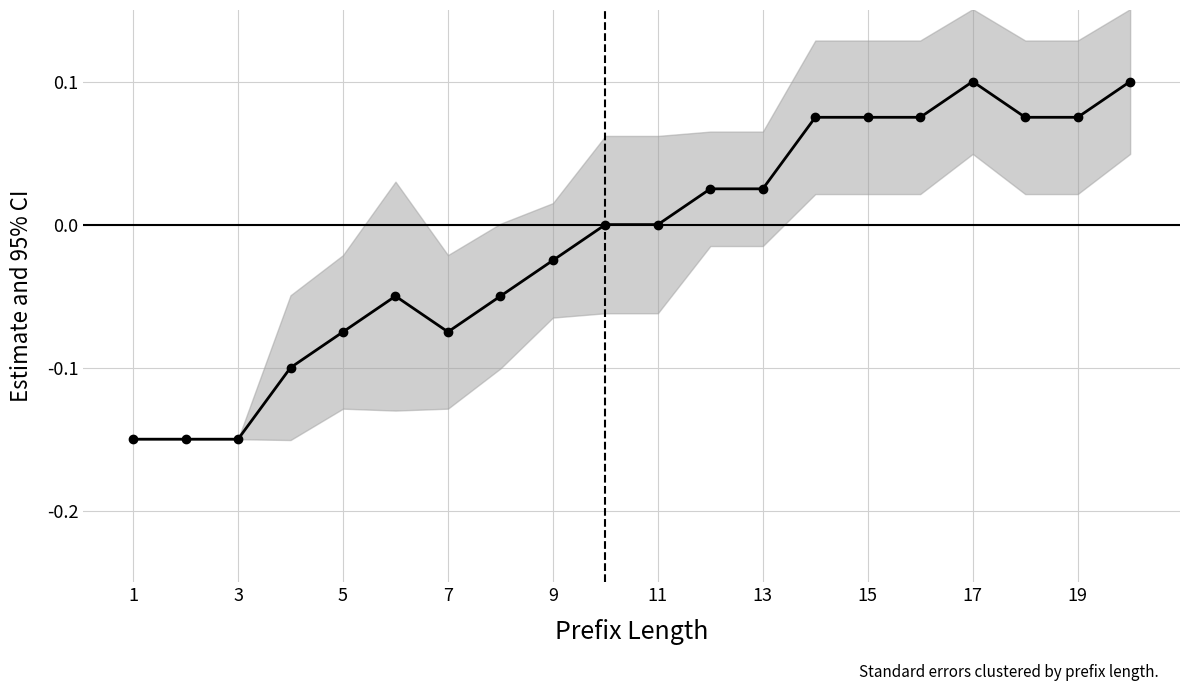

Read the value at 17.

0.1